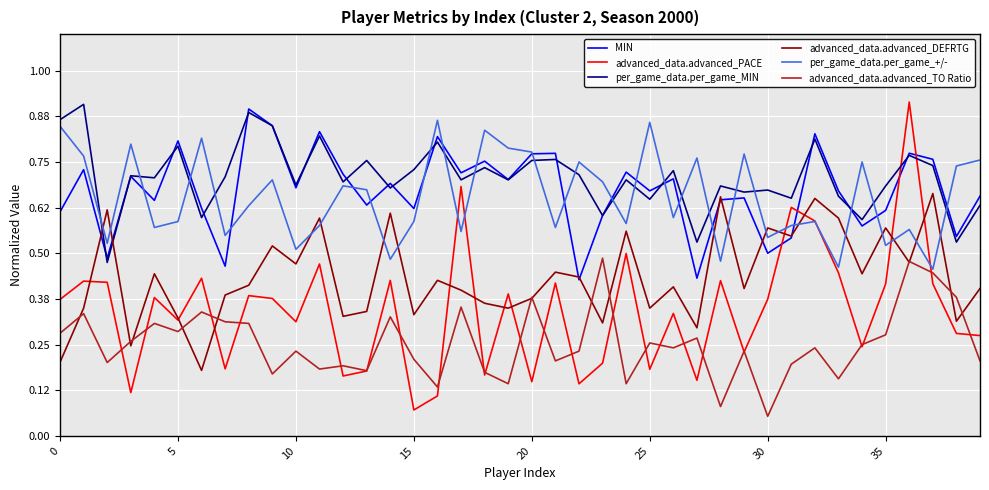

Is this an area chart (filled region under the line)?

No